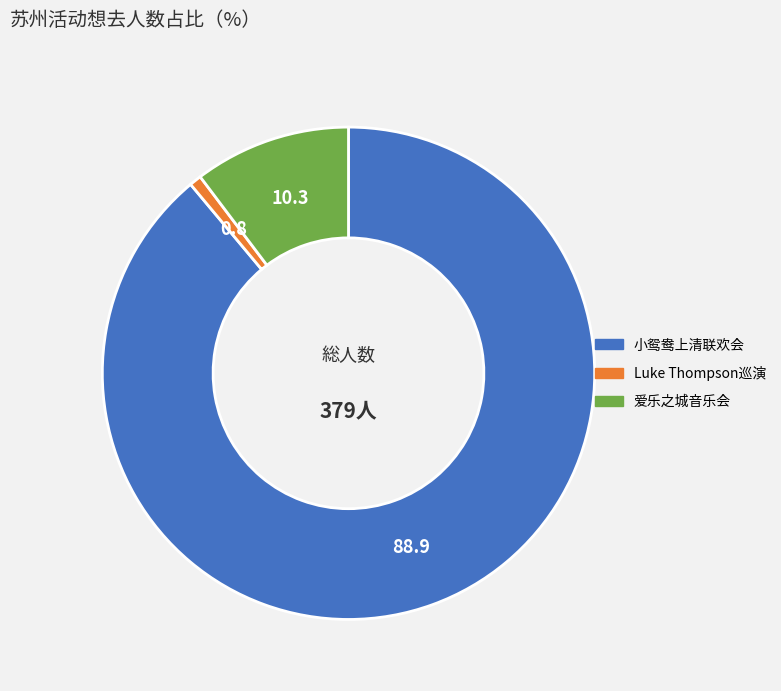

Does any single category account for the majority?

Yes